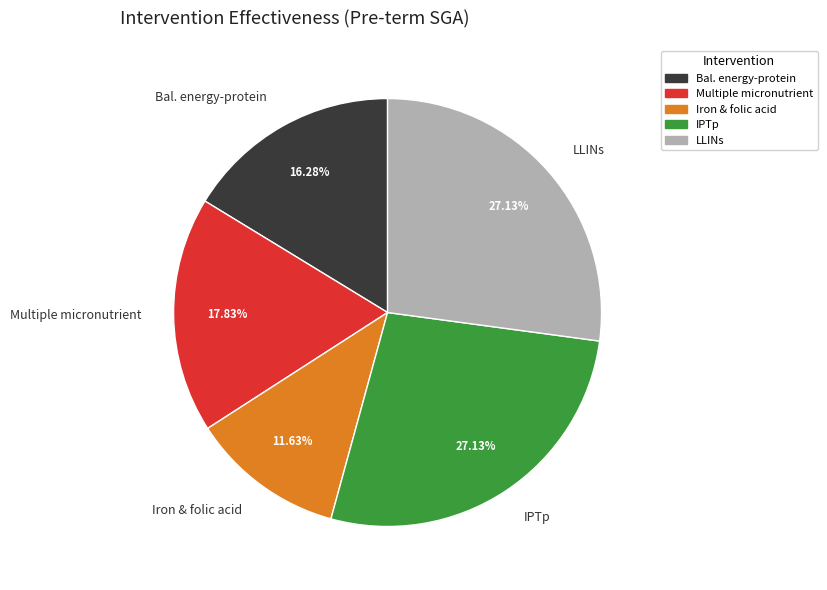

Is there any slice that represents more than half of the pie?

No